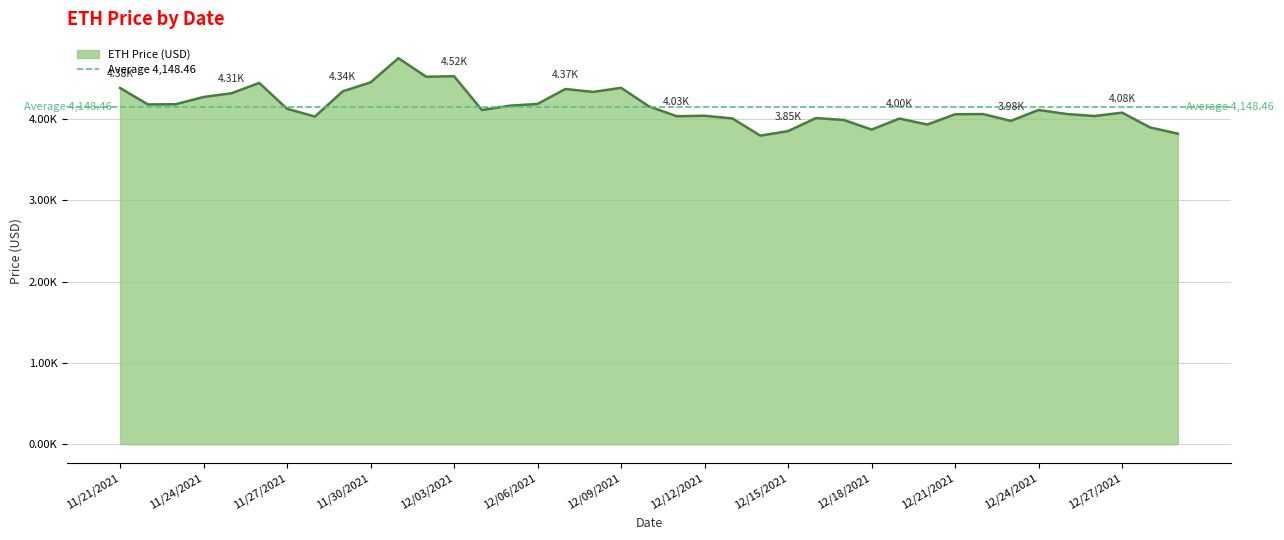

True or false: there are more than 1 points higher than both neighbors.

True